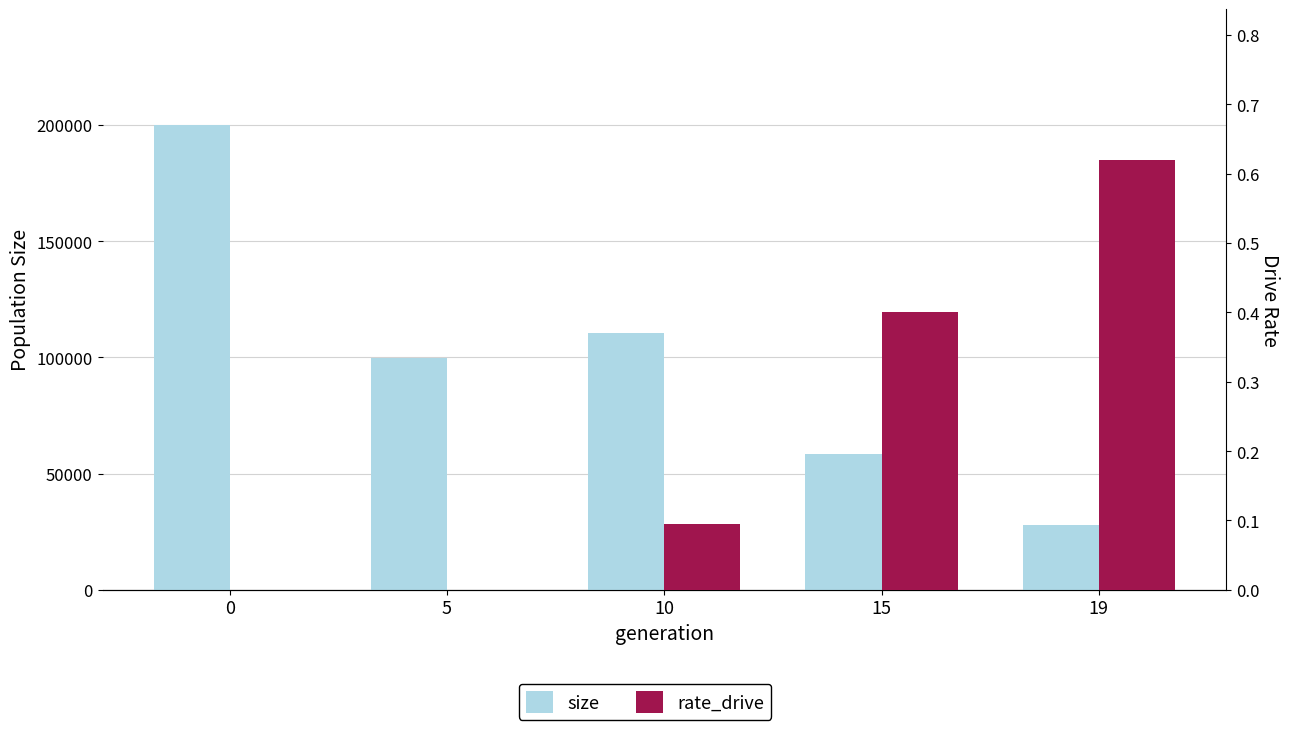

What is the total value across all series at 5?

99796.0